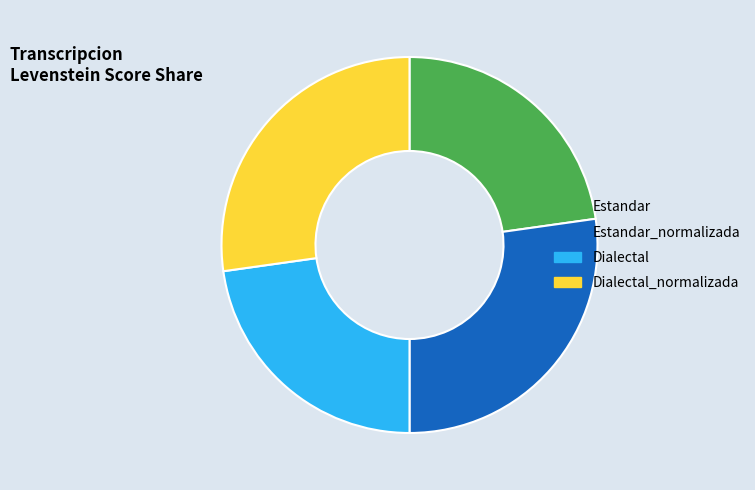

The Dialectal_normalizada slice represents 42% of the pie. True or false?

False